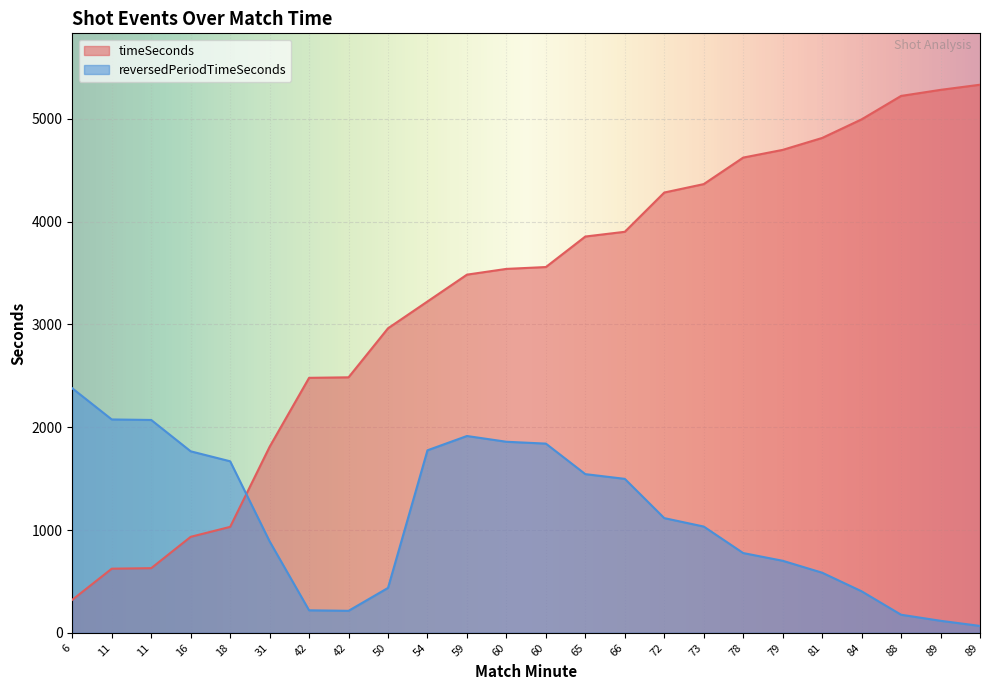

Between 65 and 54, which is larger?

65